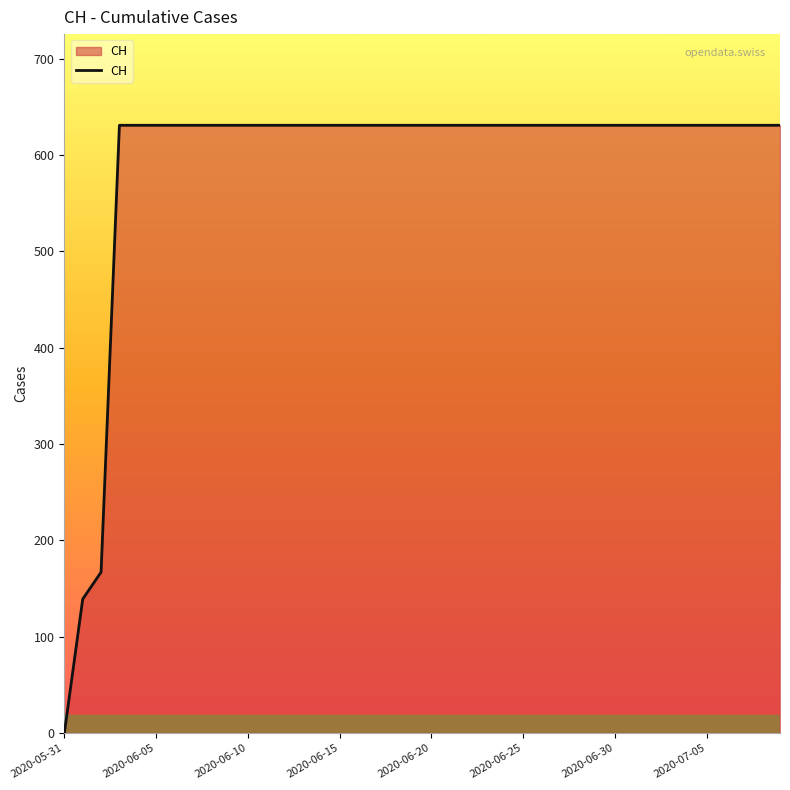

What is the difference between the maximum and minimum values?

631